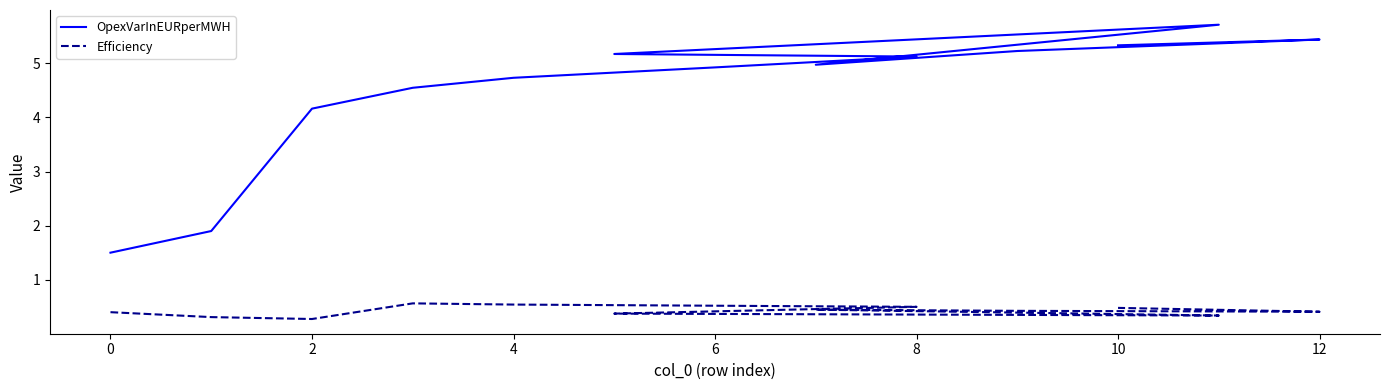

Which series has the widest spread of values?

OpexVarInEURperMWH